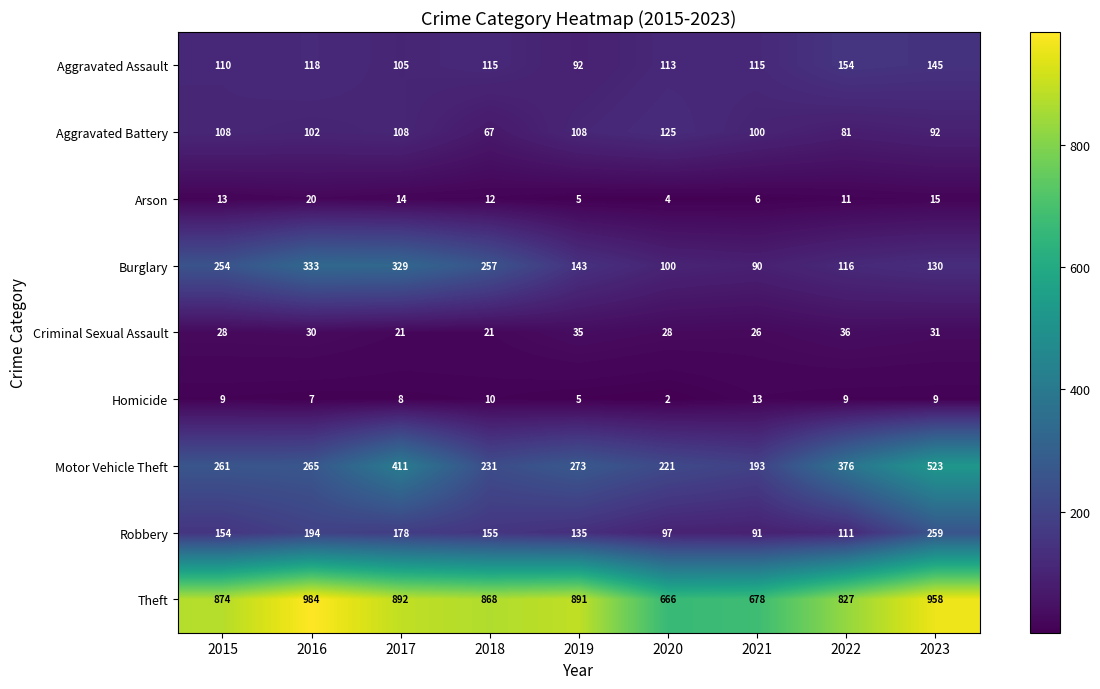

What is the total value across all series at 2023?

2162